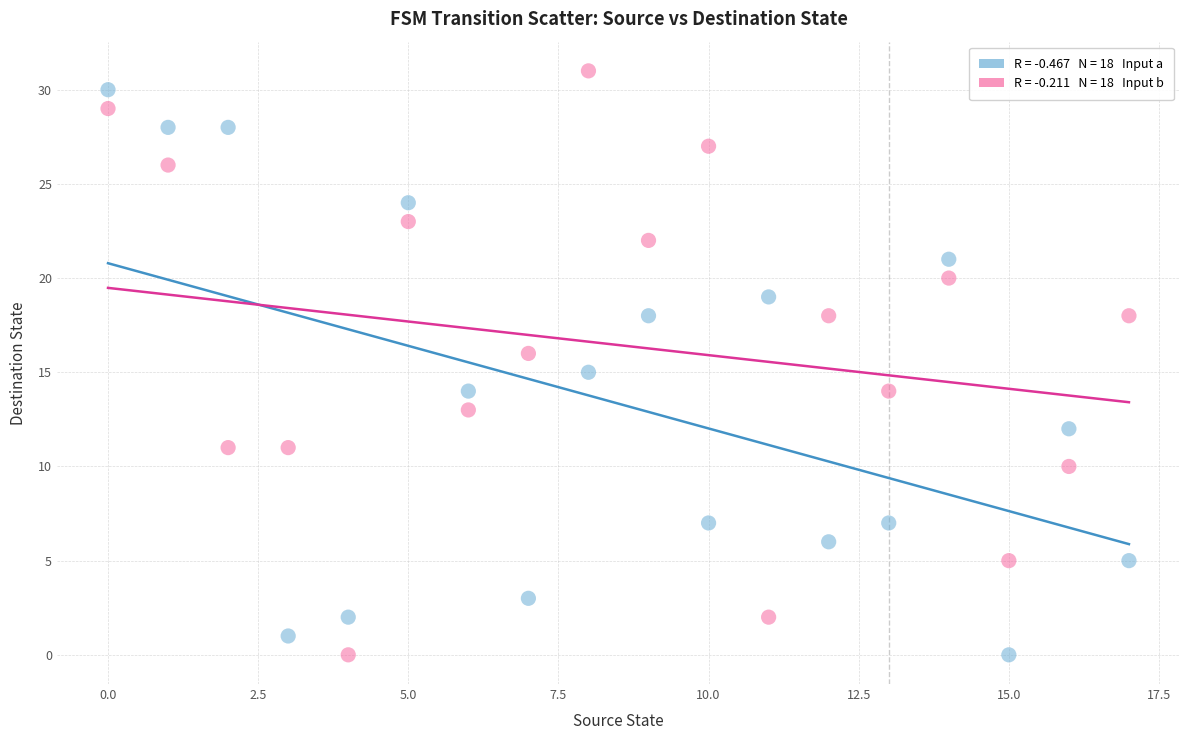

Across all data points, what is the range of Y values (max minus min)?

31